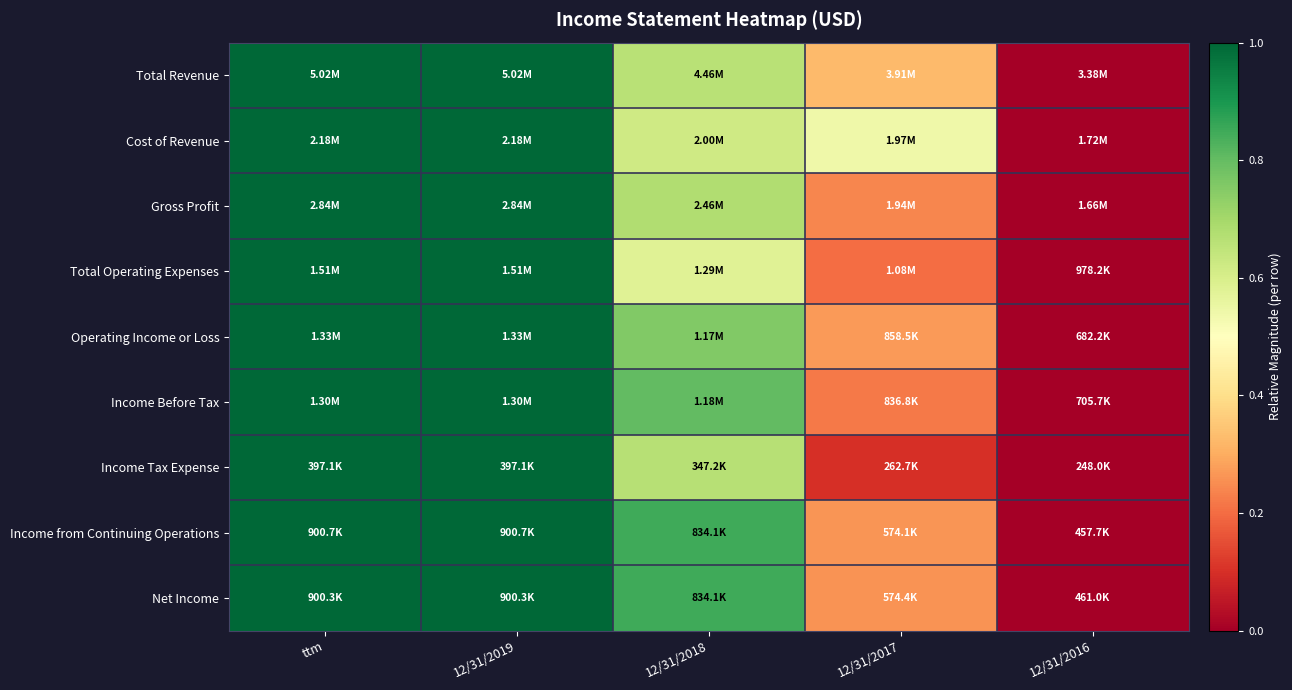

At which category does the chart reach its minimum across all series?

12/31/2016